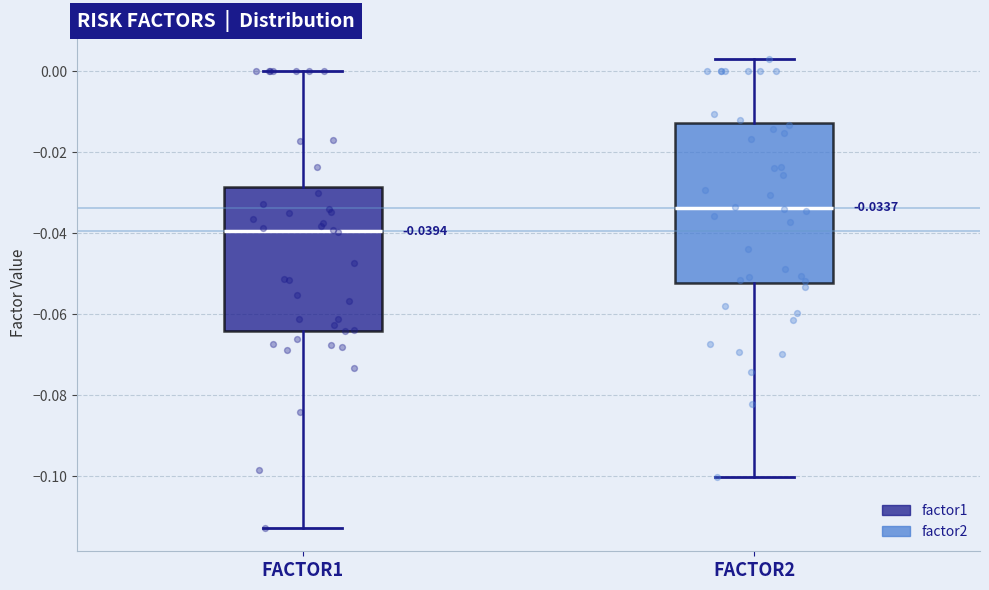

Which box has the highest median line?

FACTOR2